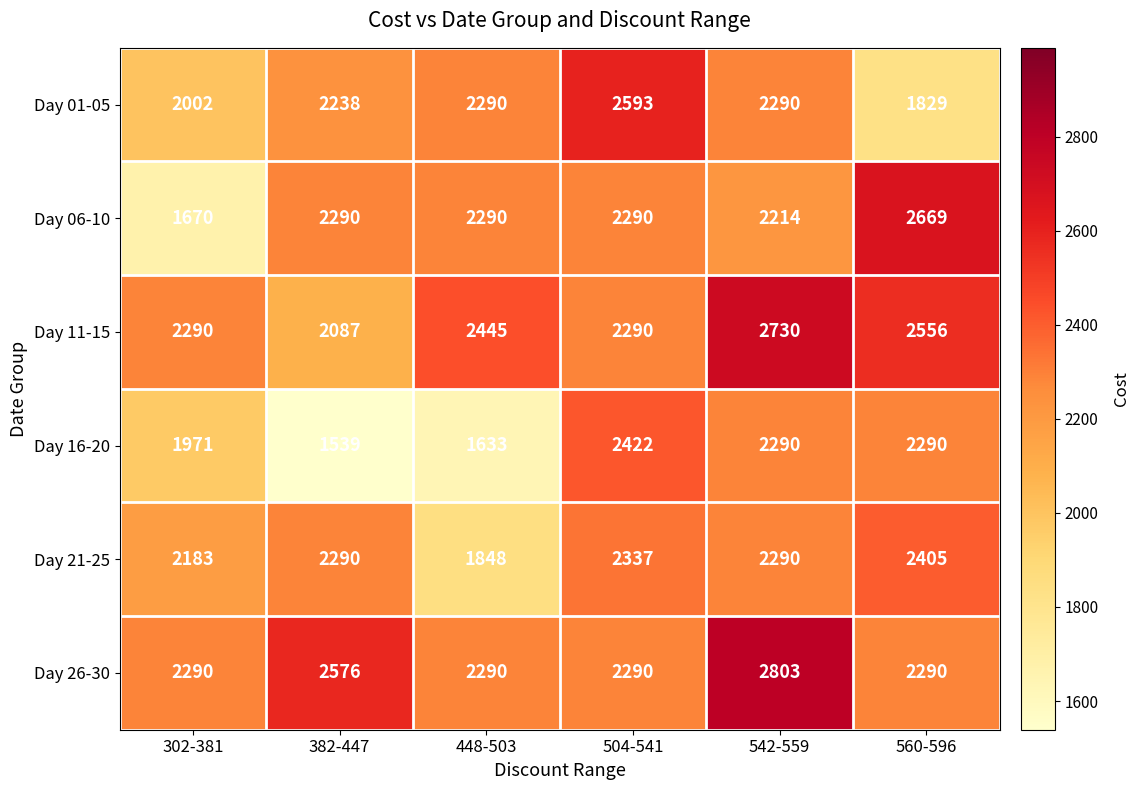

What value does the Day 01-05 series have at 302-381, to the nearest 100?

2000